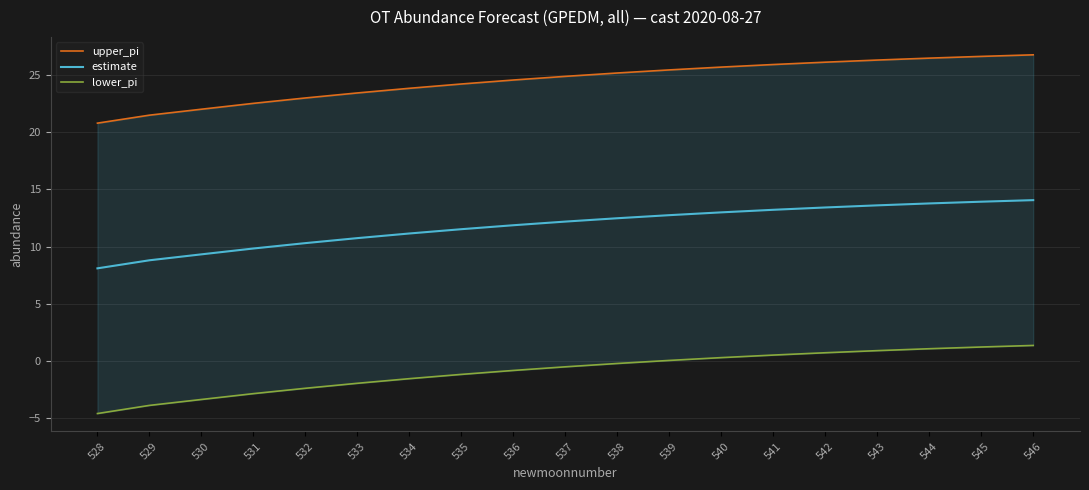

How many data points does each series have?

19